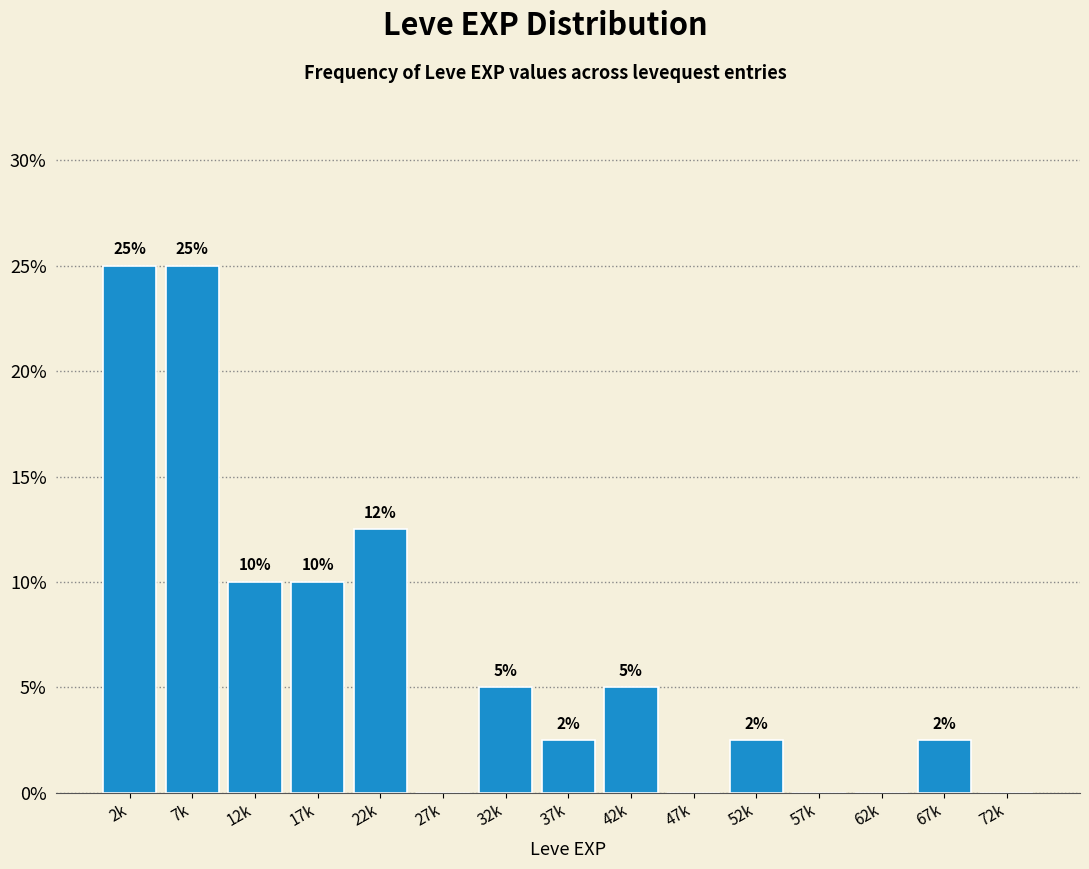

What is the maximum value shown in the chart?

25.0